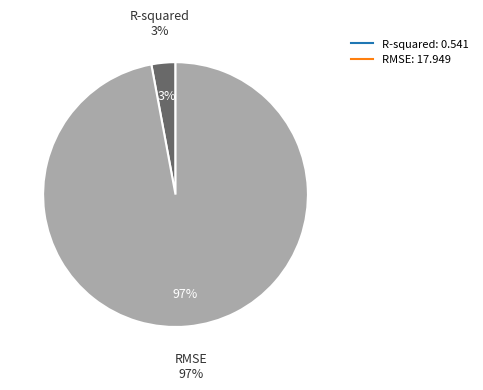

Which slice is the smallest?

R-squared